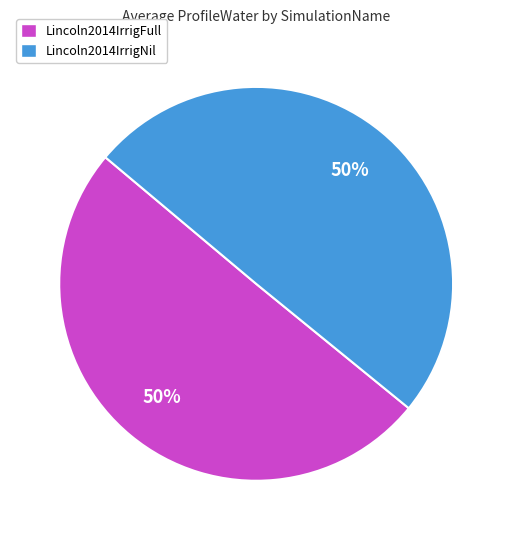

To the nearest percent, what is the average slice percentage?

50%